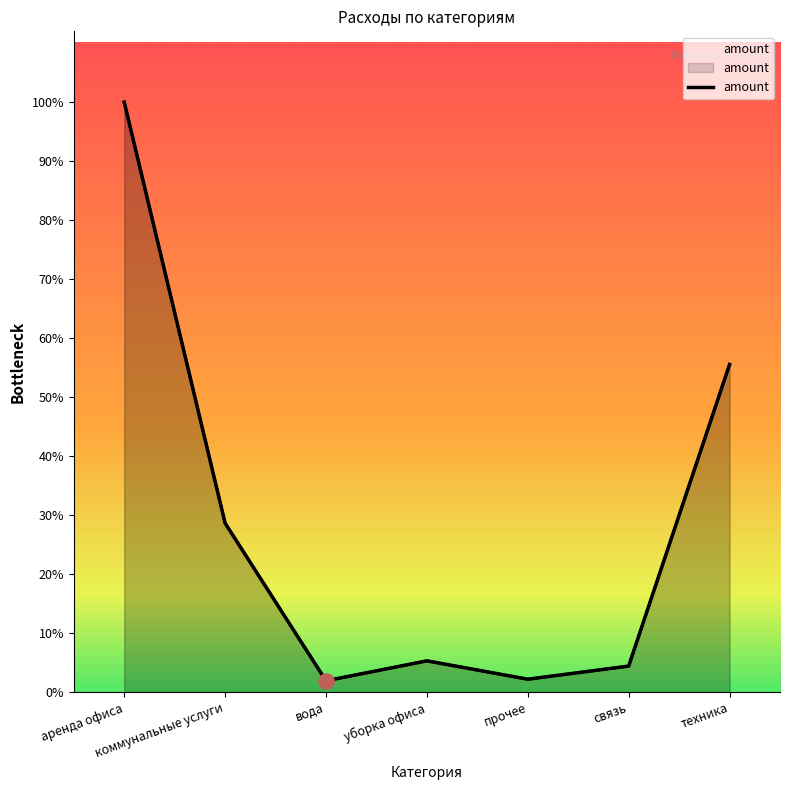

Which has a higher value, уборка офиса or аренда офиса?

аренда офиса